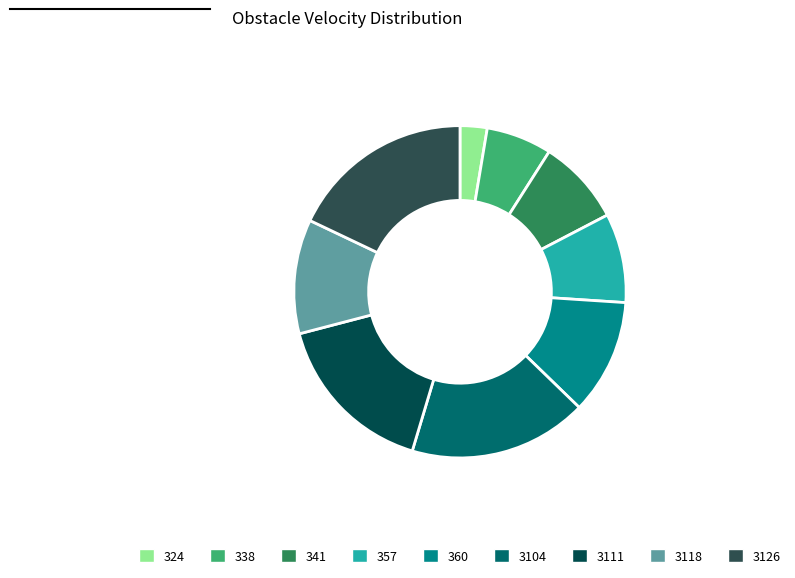

Is there any slice that represents more than half of the pie?

No